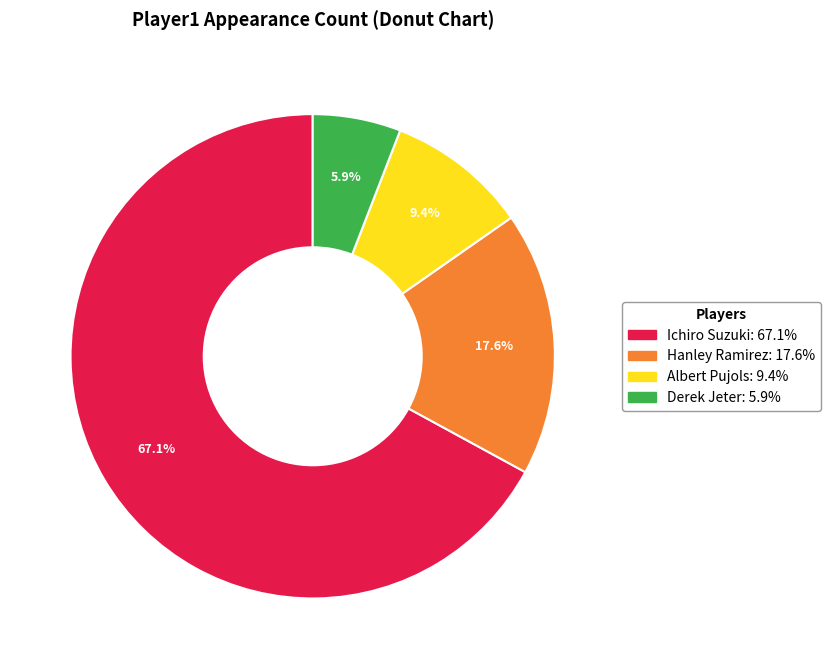

Do Albert Pujols and Ichiro Suzuki together represent more than half of the pie?

Yes